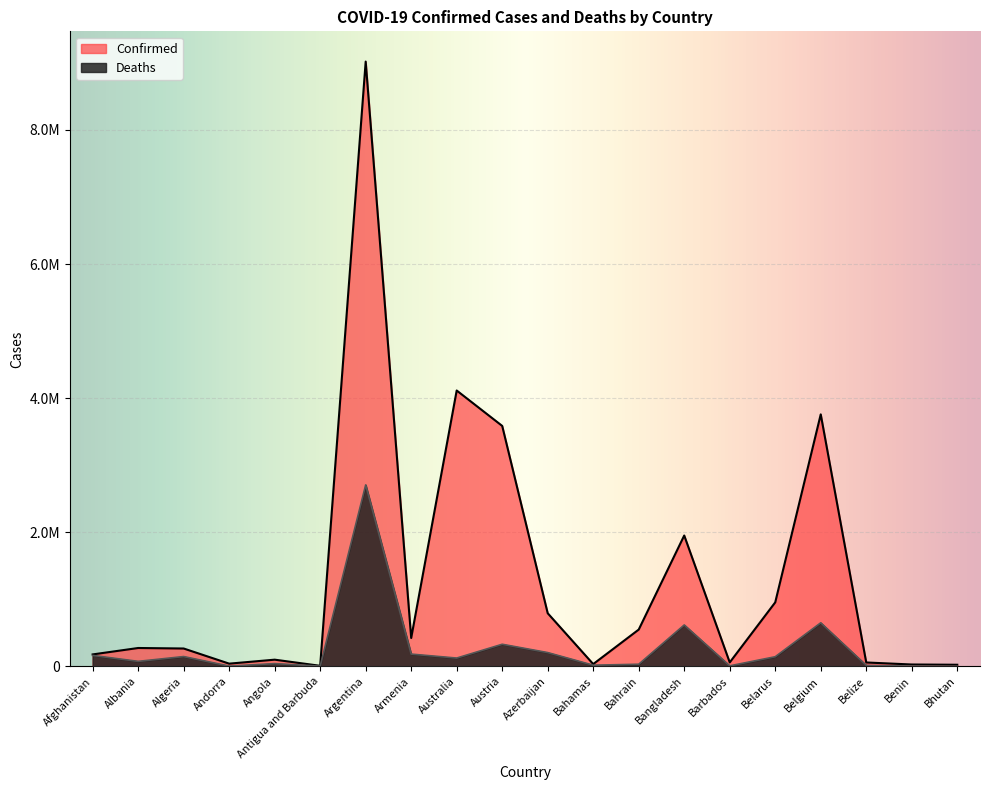

Reading left to right, transcribe all the data shown in this chart.

Confirmed: Afghanistan=177321.0	Albania=273164.0	Algeria=265585.0	Andorra=39713.0	Angola=99058.0	Antigua and Barbuda=7482.0	Argentina=9019660.0	Armenia=422401.0	Australia=4113691.0	Austria=3585486.0	Azerbaijan=791583.0	Bahamas=33238.0	Bahrain=547951.0	Bangladesh=1950980.0	Barbados=58018.0	Belarus=953901.0	Belgium=3757776.0	Belize=57203.0	Benin=26952.0	Bhutan=23155.0
Deaths: Afghanistan=162181.9	Albania=73900.0	Algeria=145576.1	Andorra=3240.7	Angola=40243.6	Antigua and Barbuda=2859.4	Argentina=2705898.0	Armenia=182240.2	Australia=123209.1	Austria=328938.8	Azerbaijan=204819.0	Bahamas=16669.3	Bahrain=31051.1	Bangladesh=616744.5	Barbados=6968.5	Belarus=142907.3	Belgium=648875.8	Belize=13852.3	Benin=3452.5	Bhutan=190.6